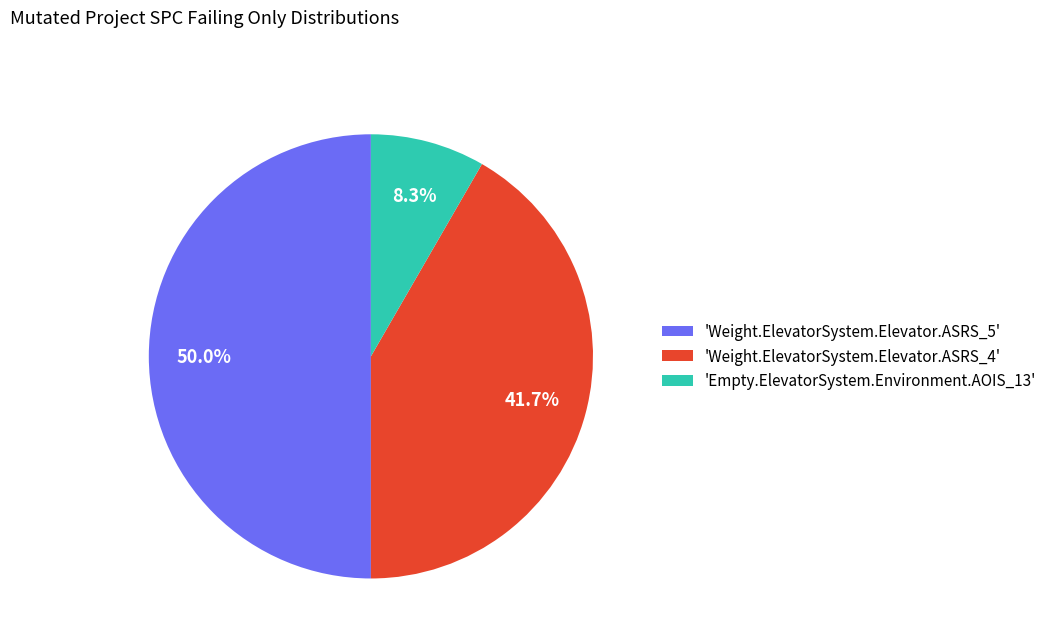

Between 'Weight.ElevatorSystem.Elevator.ASRS_4' and 'Weight.ElevatorSystem.Elevator.ASRS_5', which is larger?

'Weight.ElevatorSystem.Elevator.ASRS_5'